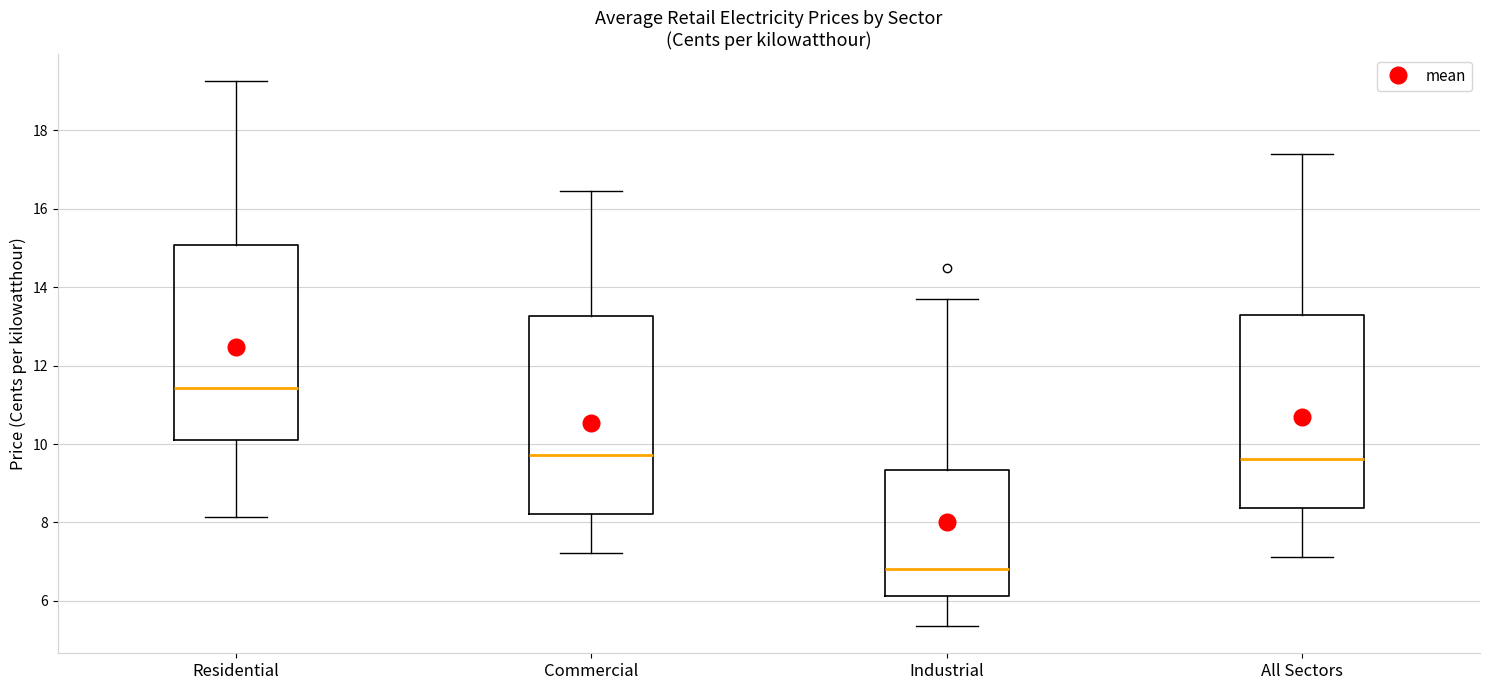

Which box's median line is the lowest?

Industrial